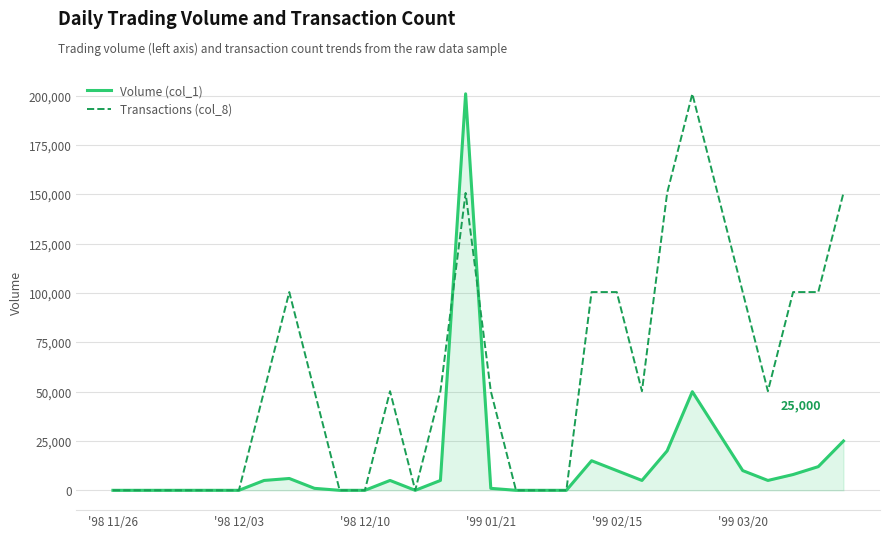

List the series in order of their overall mean, highest first.

Transactions (col_8), Volume (col_1)